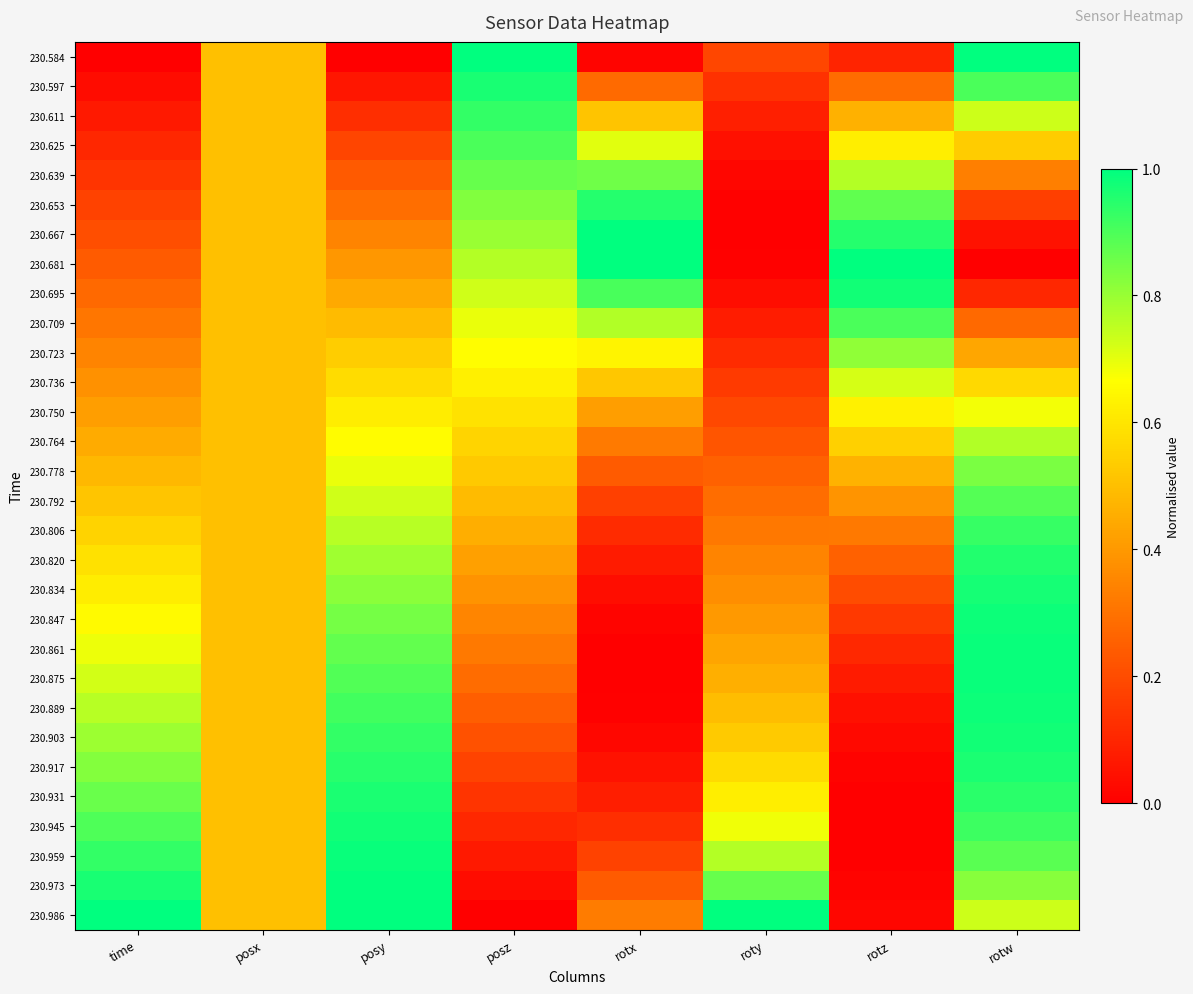

Count the number of categories in the chart.

8